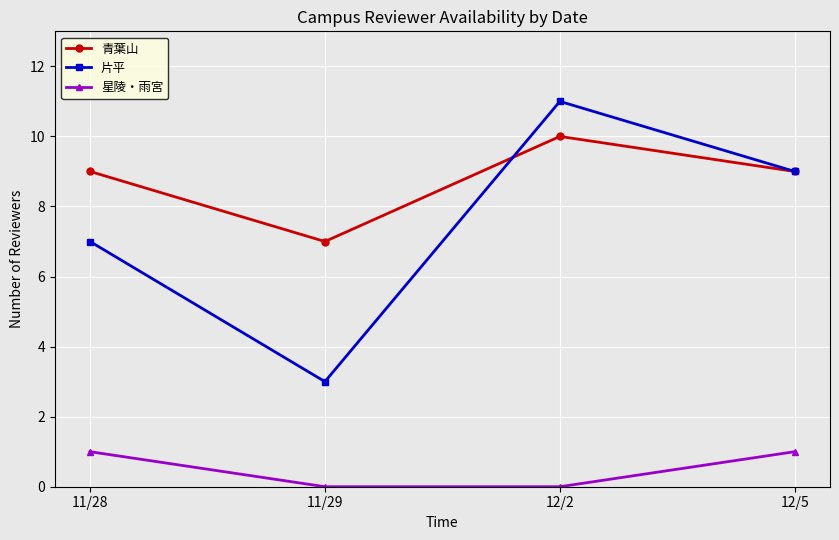

What are all the series names shown in the legend?

青葉山, 片平, 星陵・雨宮